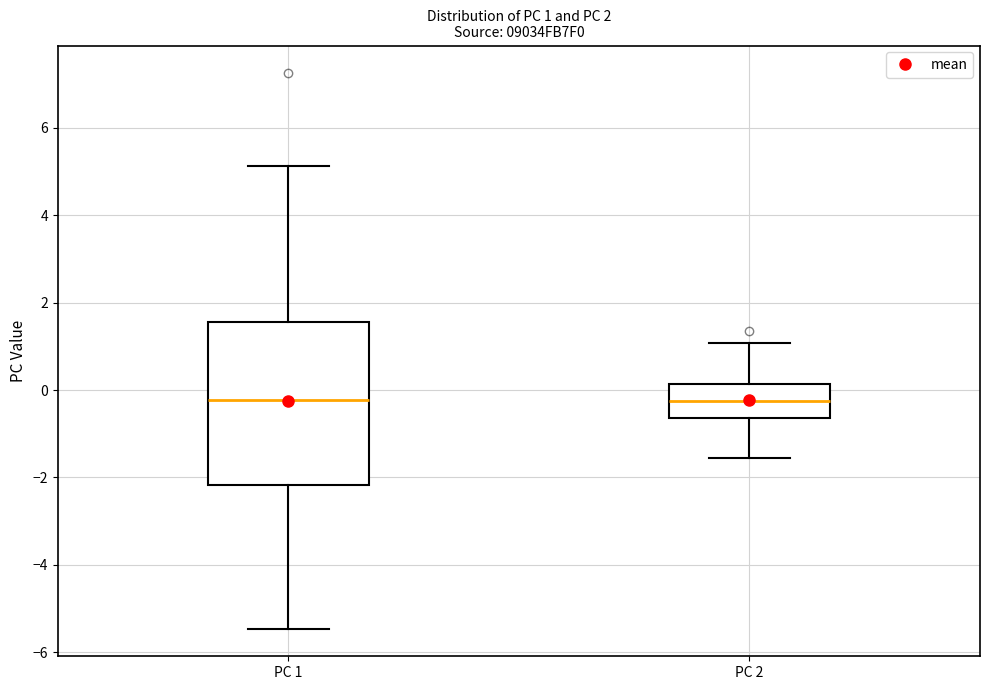

Comparing the boxes themselves (not the whiskers), which one is the tallest?

PC 1